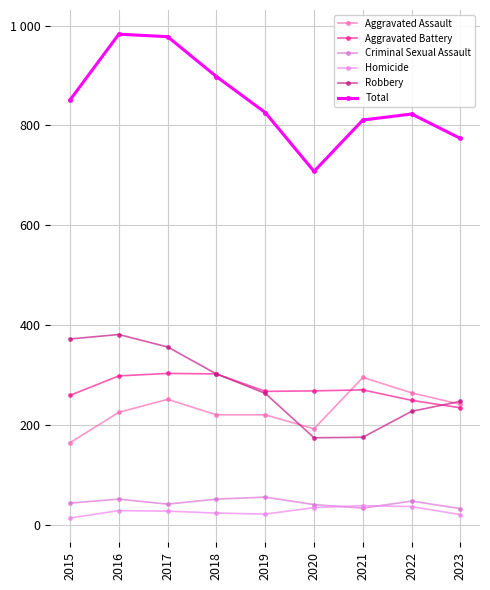

Which series has the largest total across all categories?

Total